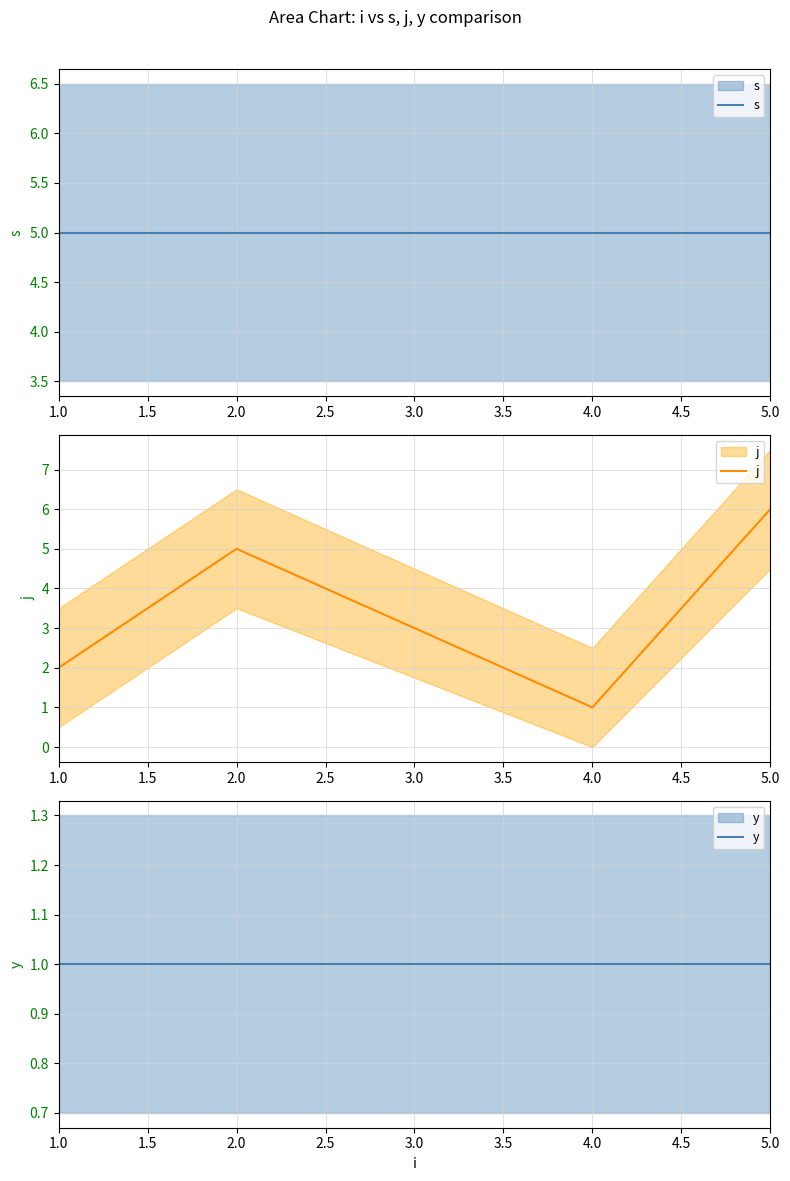

True or false: j has a value of 3 at 5.0.

False